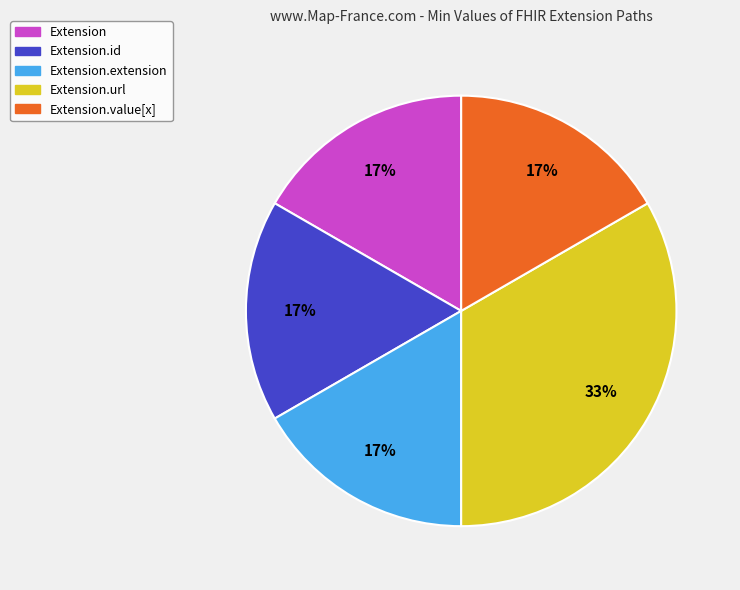

What is the largest slice in the pie chart?

Extension.url